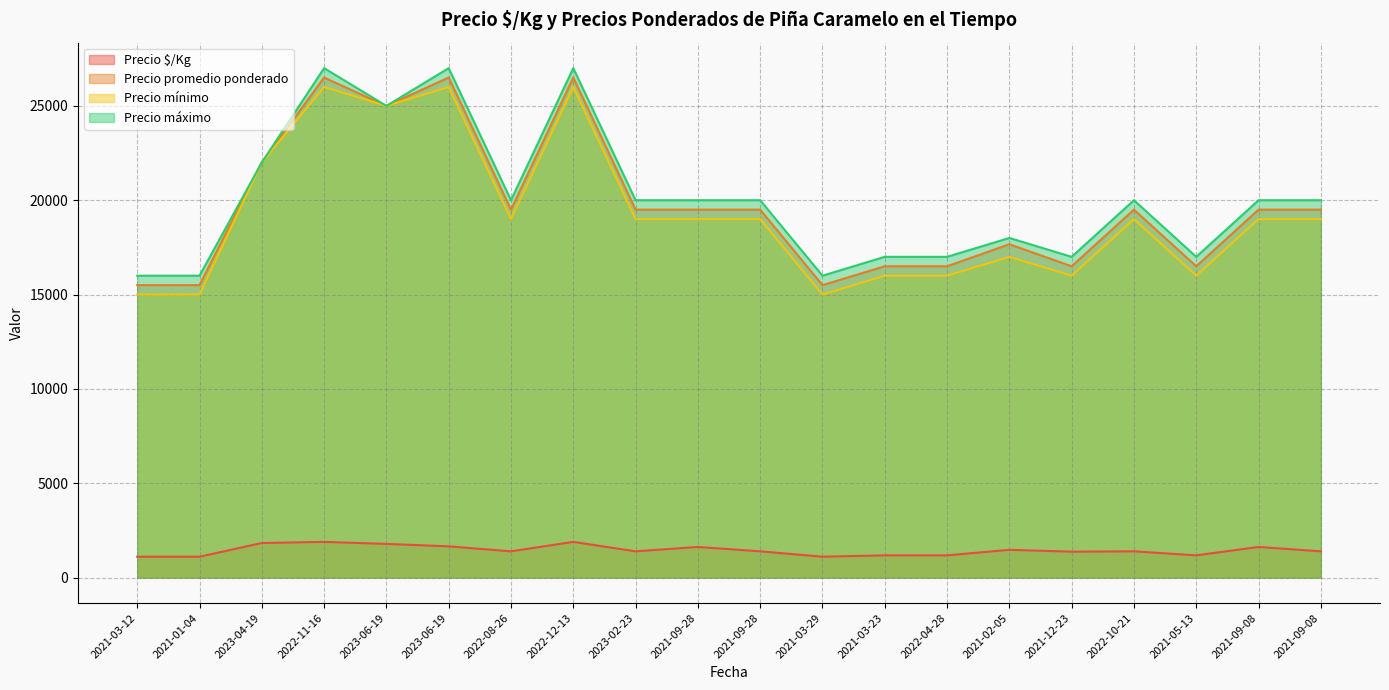

Which series changed the most between 2023-06-19 and 2021-05-13?

Precio promedio ponderado